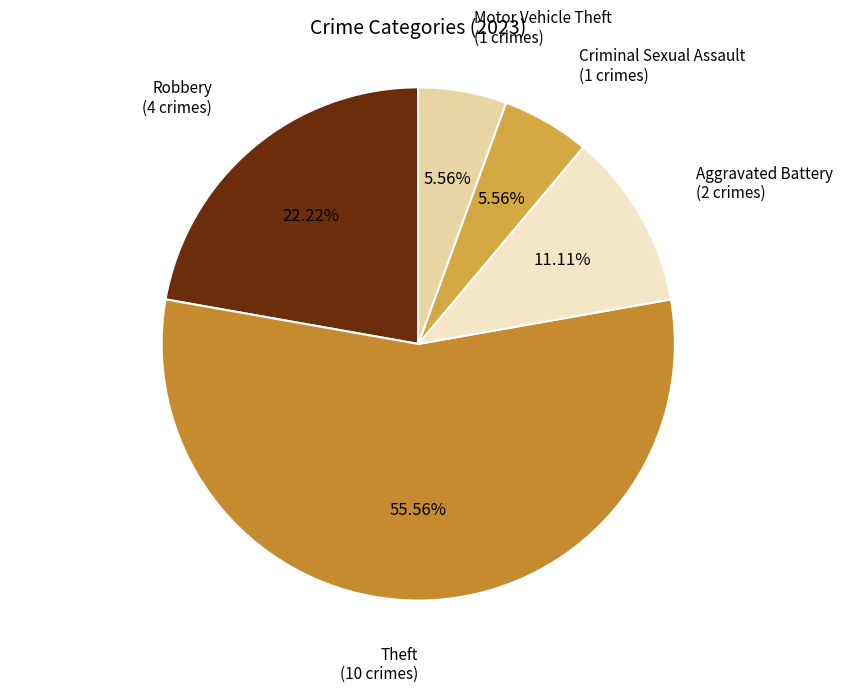

Which slice is the largest?

Theft